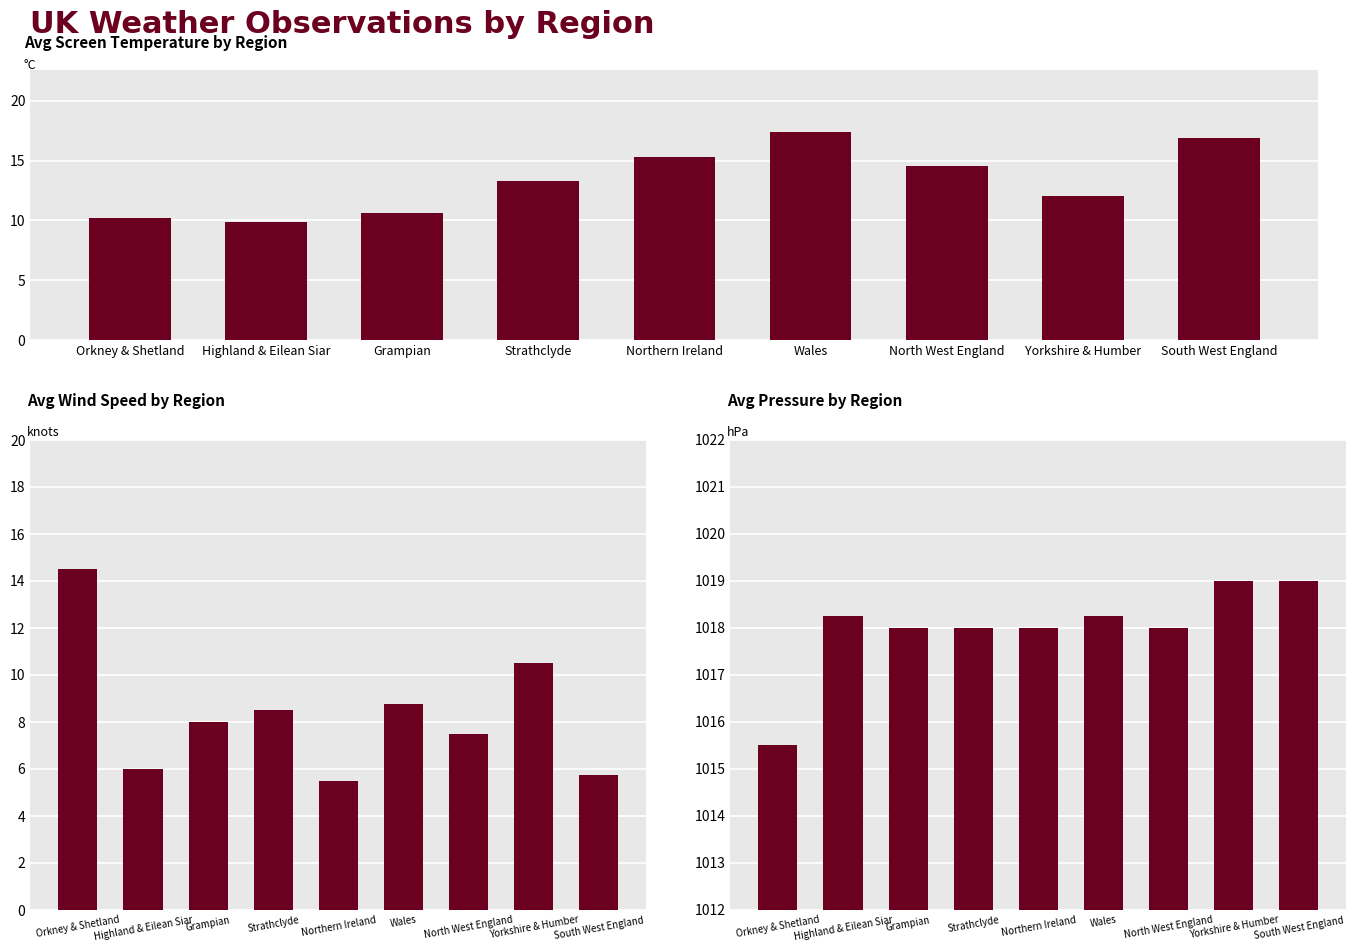

What is the lowest value of the Avg Pressure series?

1015.5